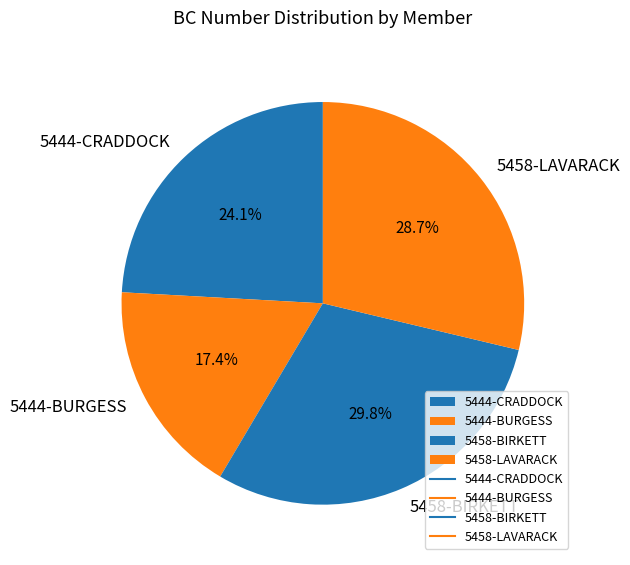

What percentage is the 5458-BIRKETT slice, to the nearest percent?

30%